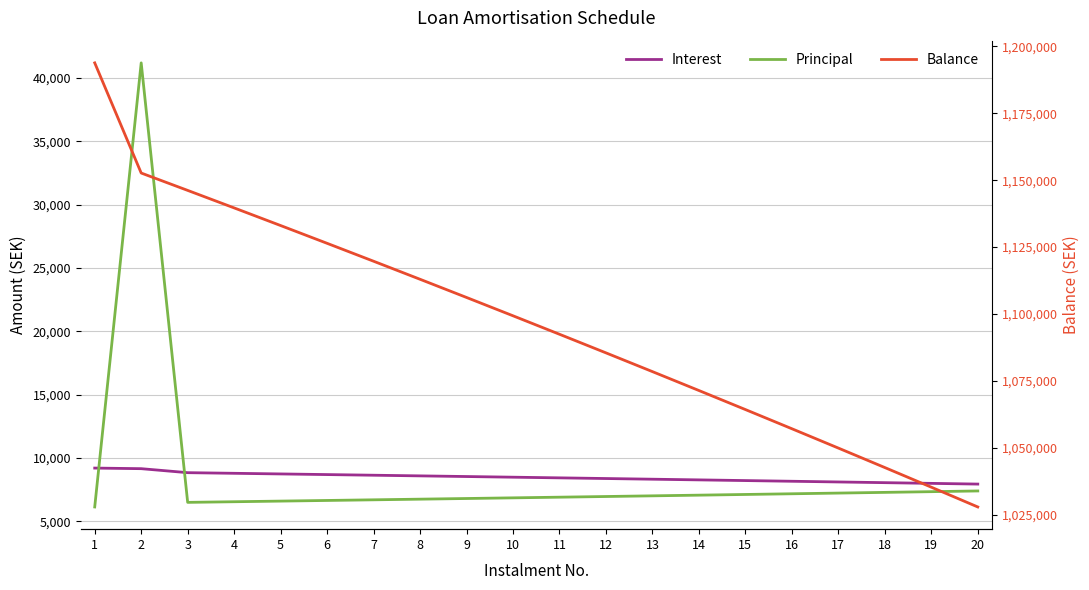

At 3, list the series in order from largest to smallest.

Balance, Interest, Principal